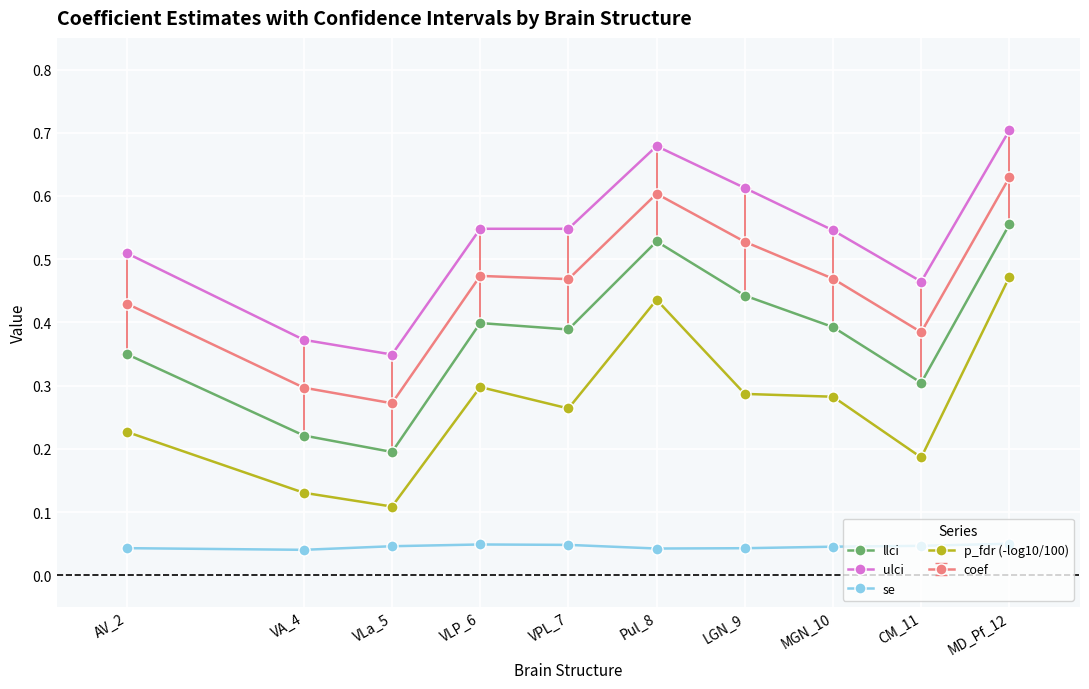

Which series has the largest range (max minus min)?

p_fdr (-log10/100)